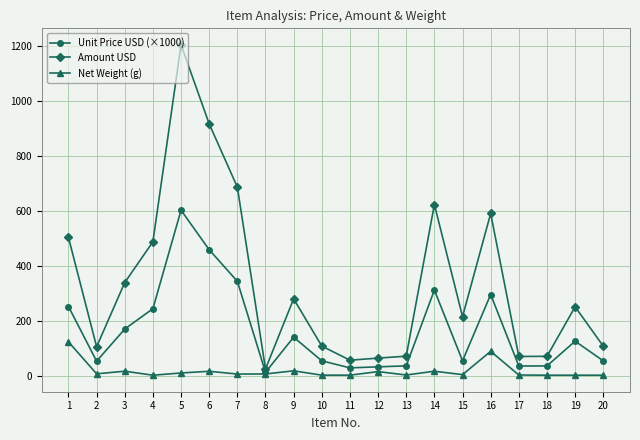

True or false: Net Weight (g) has more than 2 points higher than both neighbors.

True